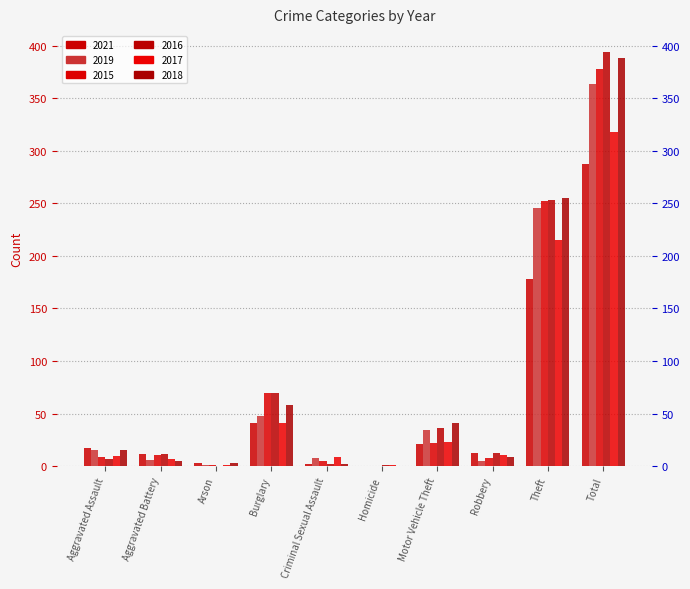

Is the value of 2021 at Theft greater than the value of 2018 at Theft?

No